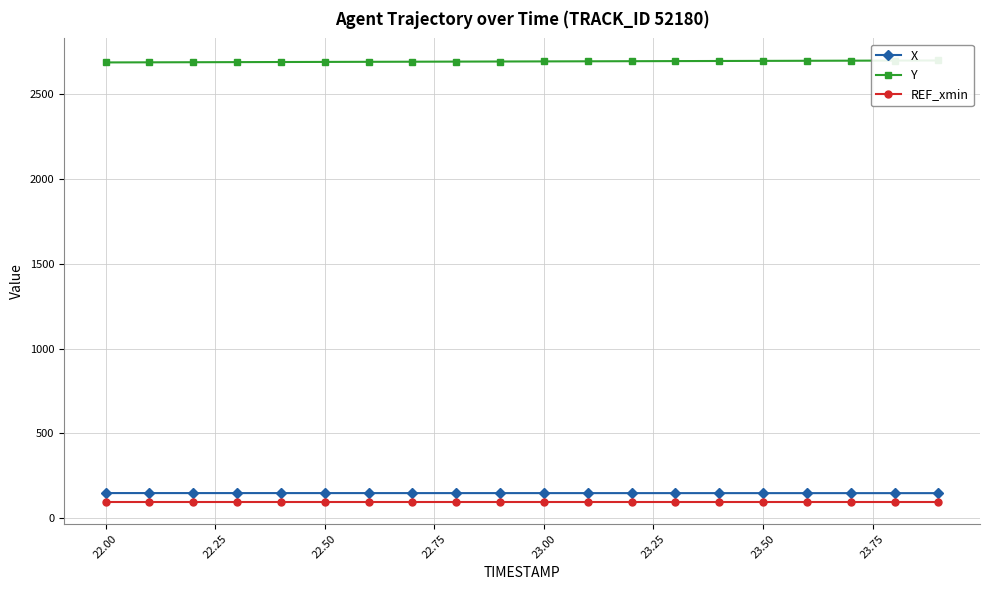

What is the average value of the REF_xmin series?

96.6